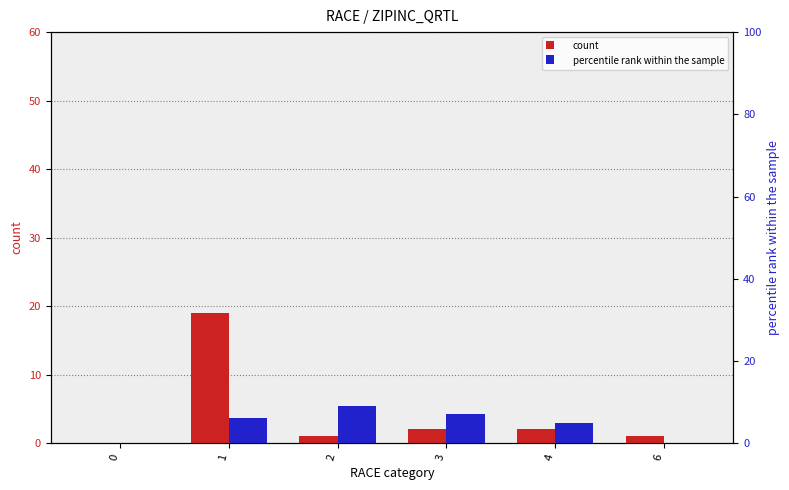

At which label is count closest to 9?

3